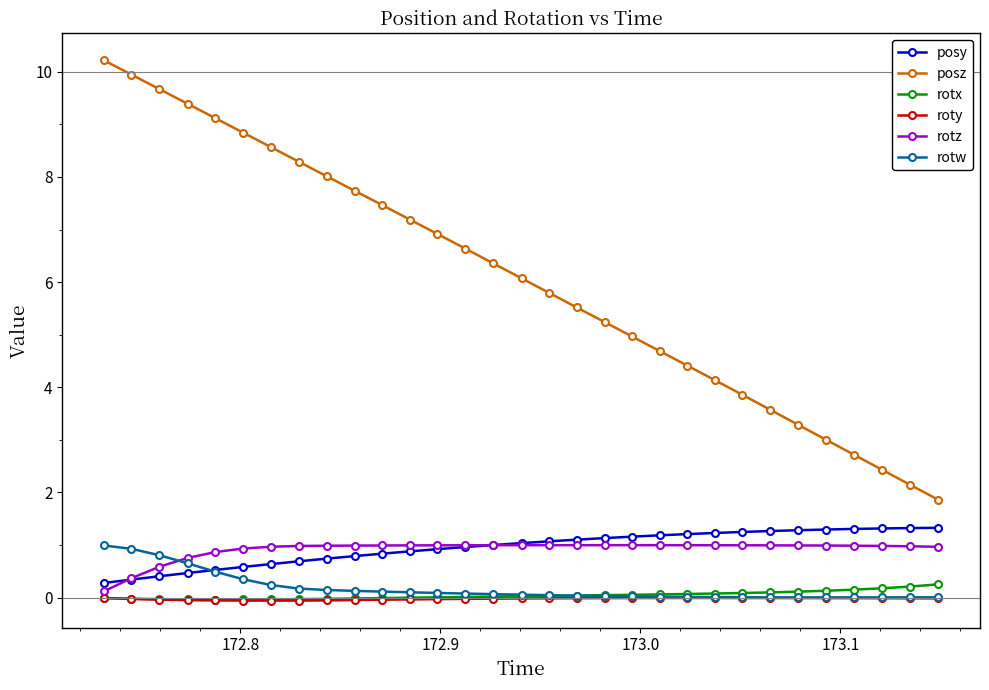

True or false: posy and posz intersect in this chart.

False